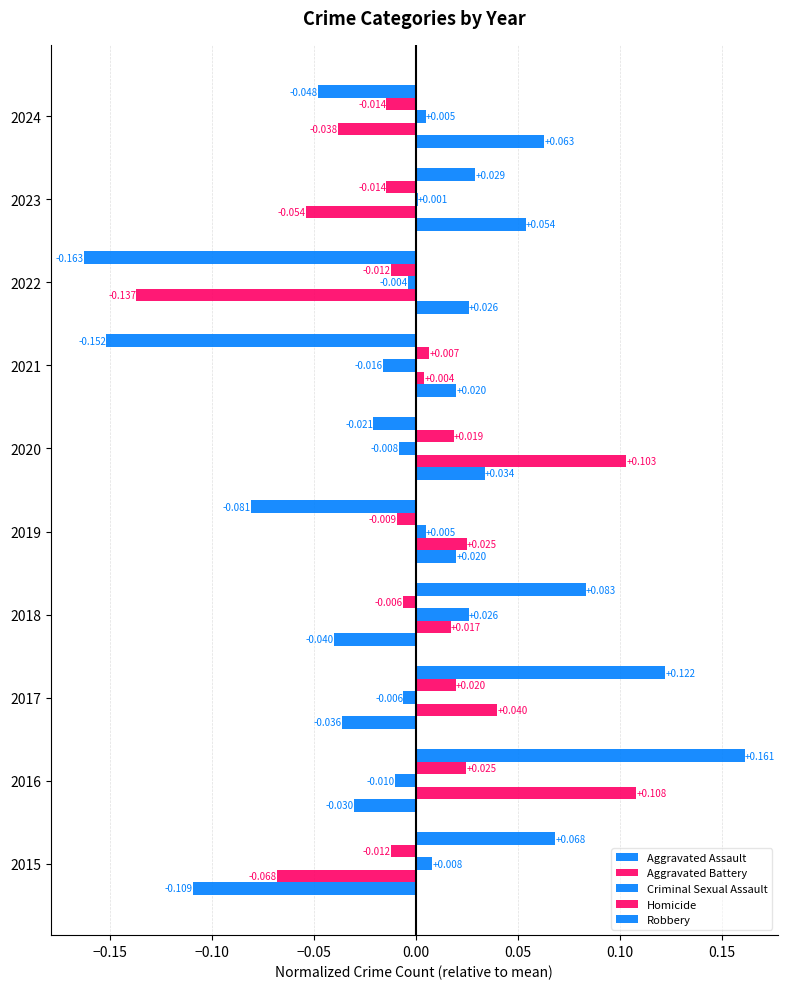

How many distinct data groups are displayed?

5